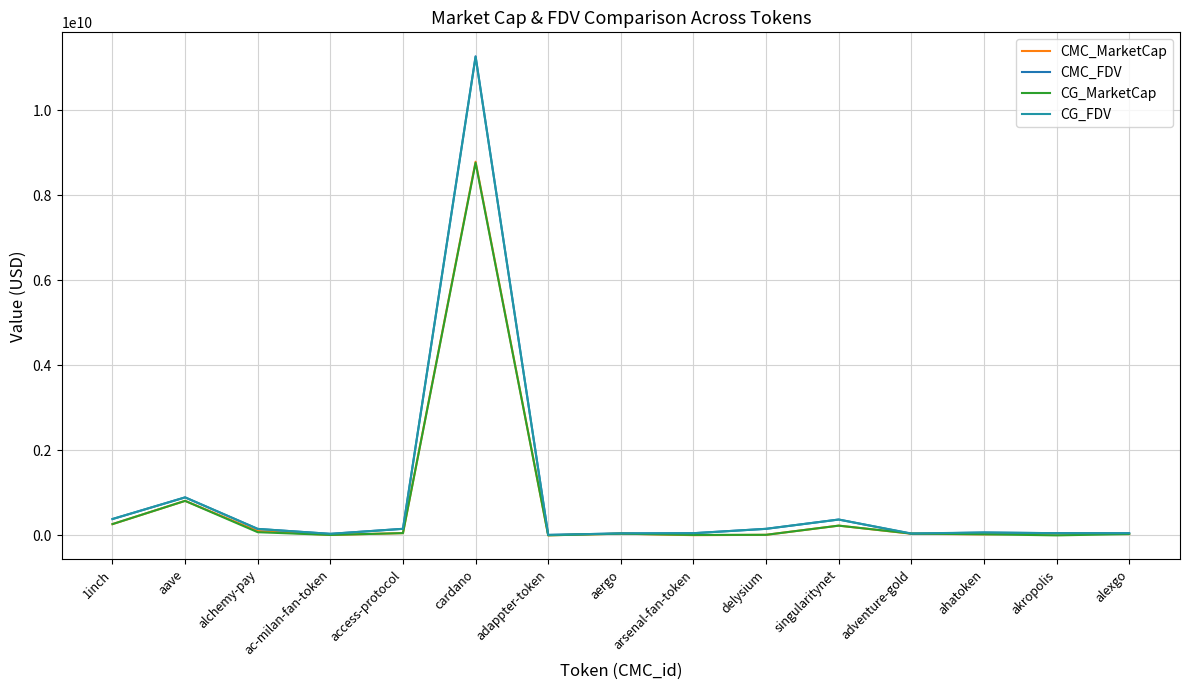

Which has a higher value, alexgo or alchemy-pay?

alchemy-pay